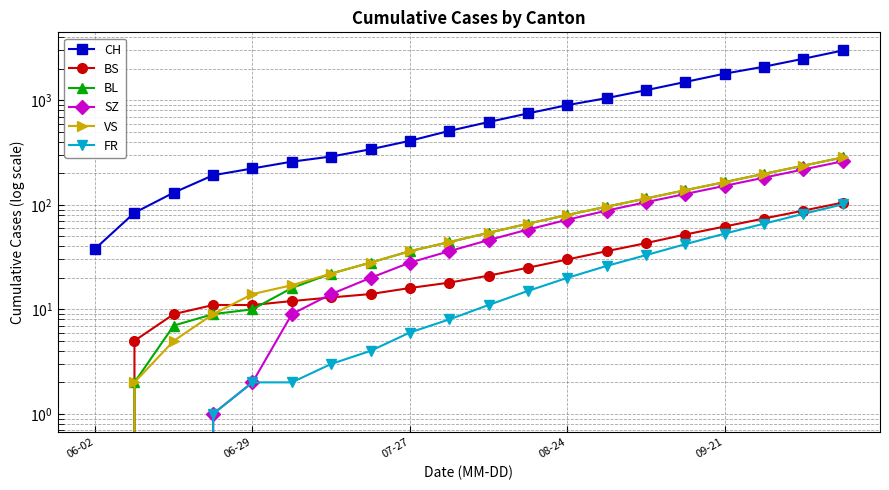

How many data points in BS are less than 21?

10